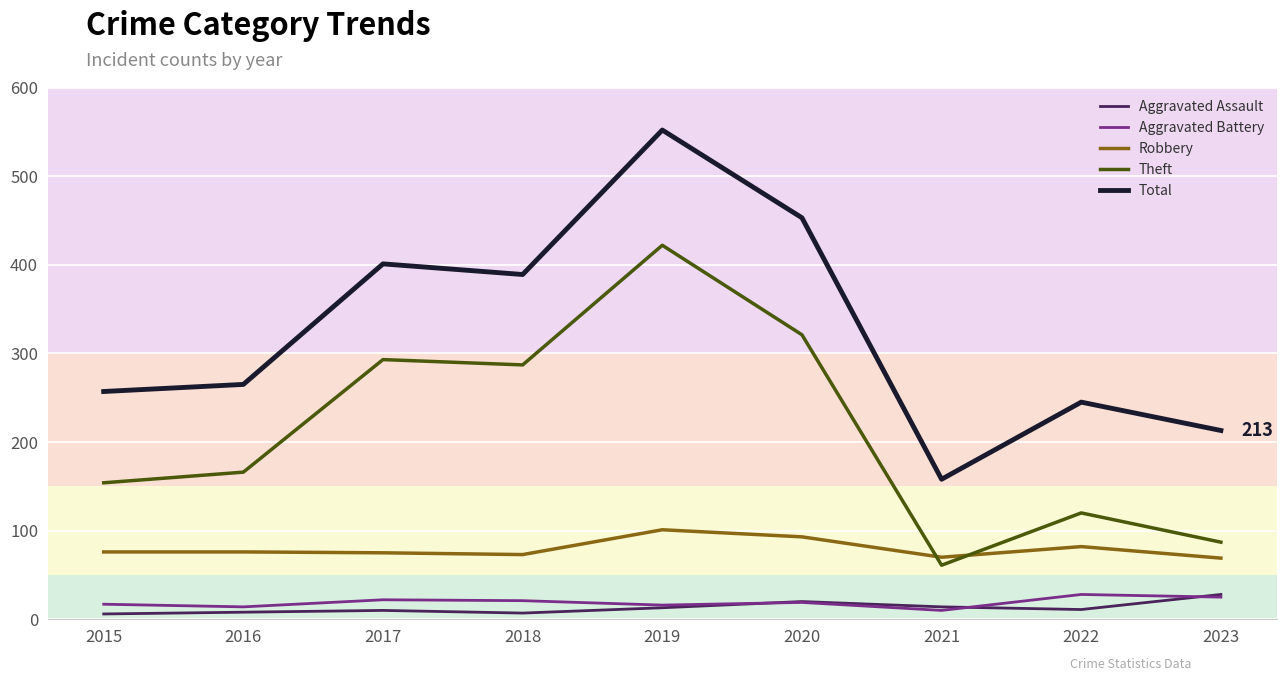

True or false: Total has a value of 337 at 2022.

False